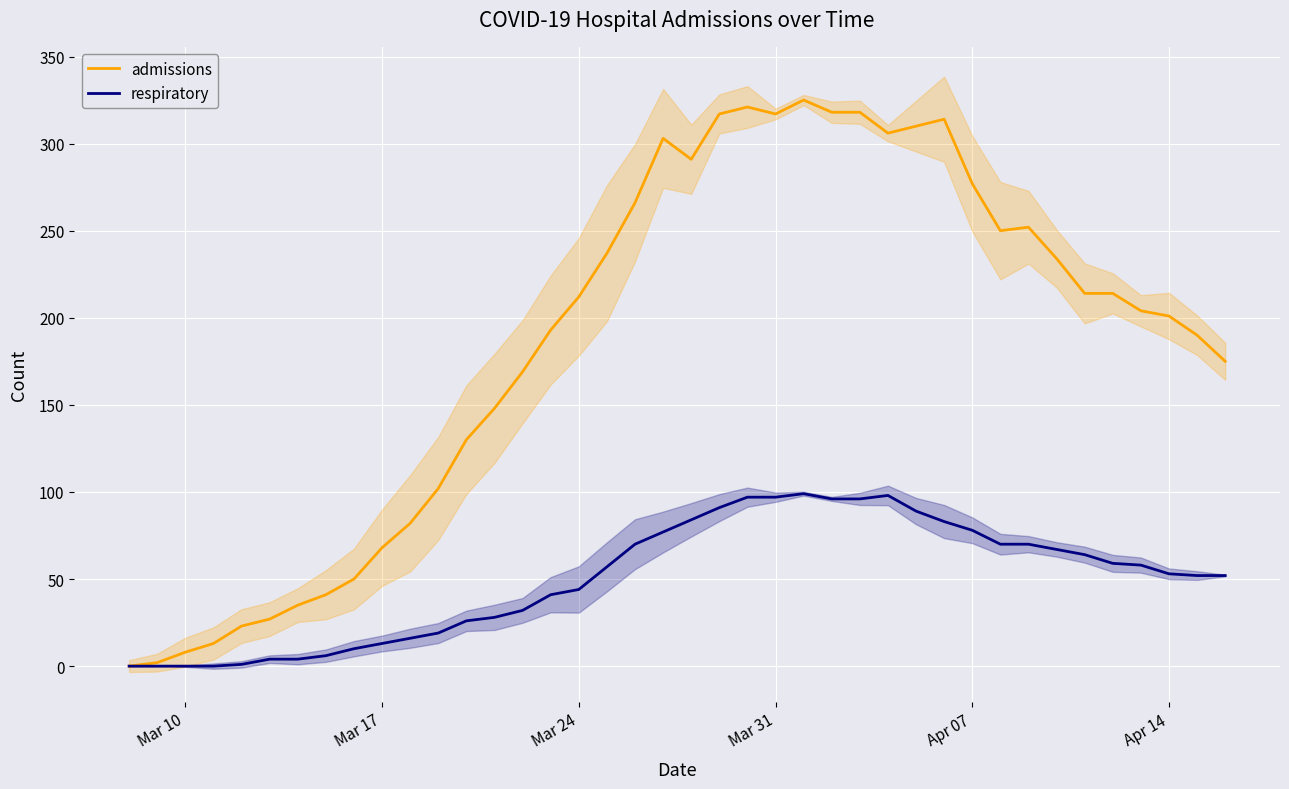

What is the sum of all respiratory values?

2001